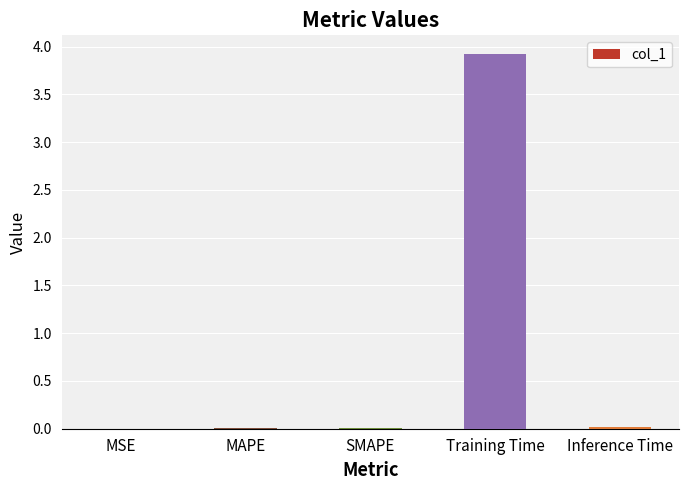

Is it true that the value at SMAPE is 0.0?

True